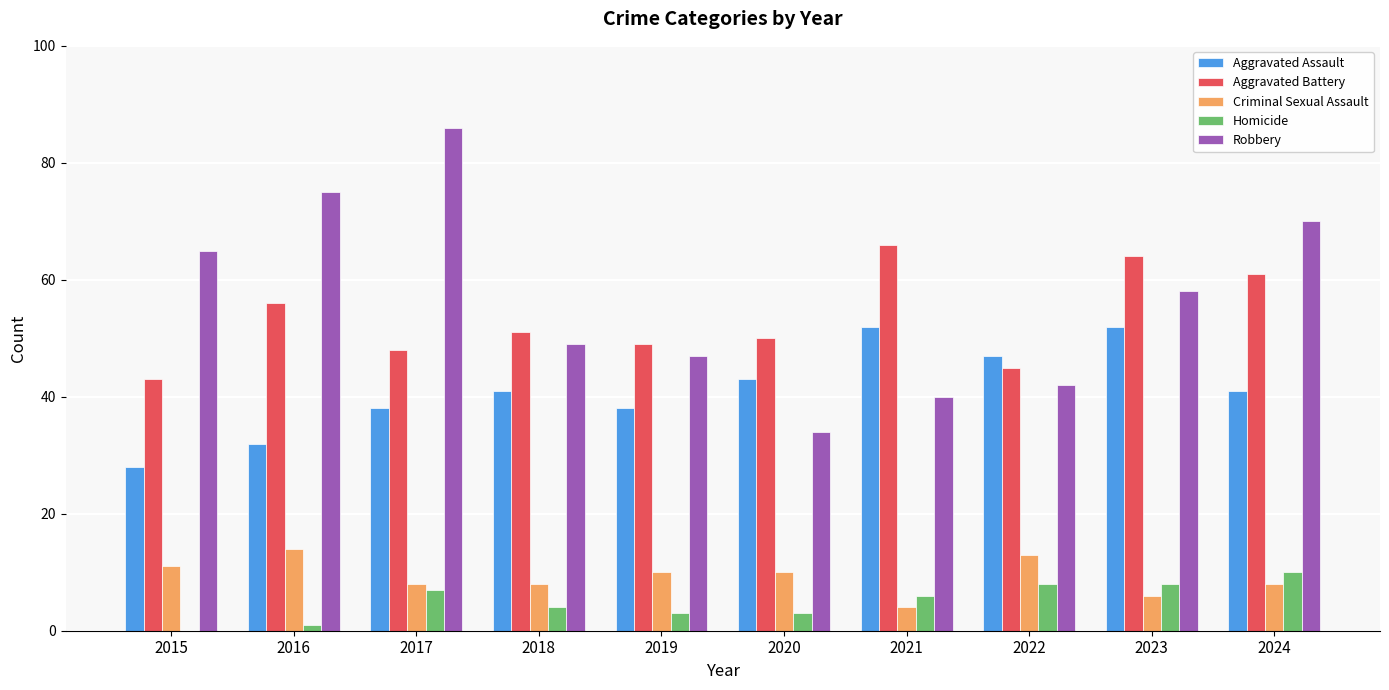

What is the greatest value displayed?

86